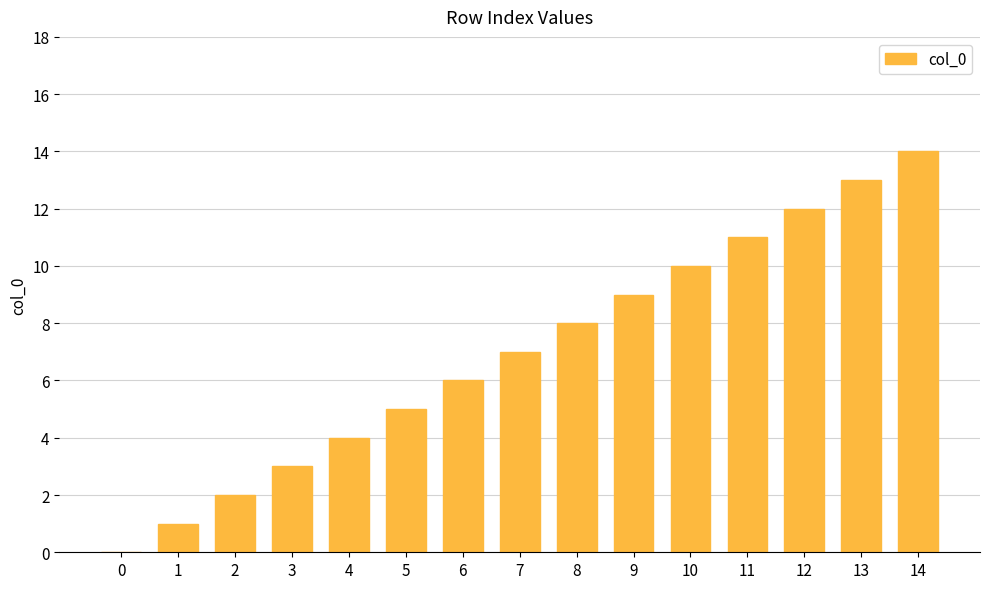

Is it true that the value at 7 is 7?

True